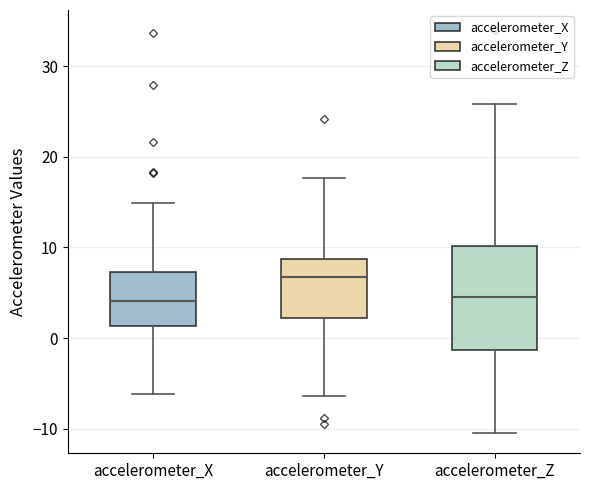

Reading left to right, transcribe this box plot: for each box, give where its median line is, the range the box spans, and where its two whiskers end, as read against the y-axis. The values are not printed on the chart, so give them approximately, as read against the axis.

accelerometer_X: median 4, box 1 to 7, whiskers -6 to 15
accelerometer_Y: median 7, box 2 to 9, whiskers -6 to 18
accelerometer_Z: median 5, box -1 to 10, whiskers -10 to 26